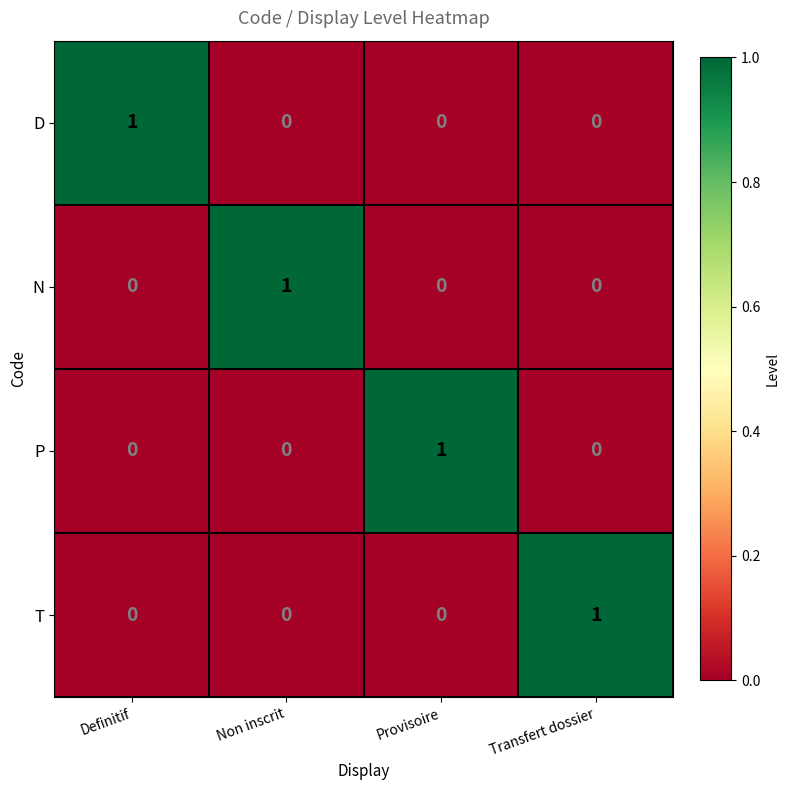

At which label does P reach its peak?

Provisoire